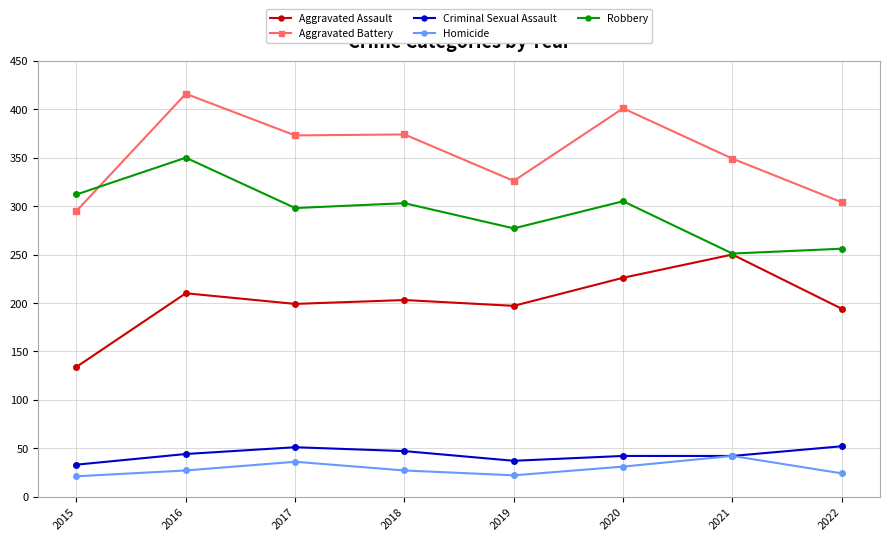

Which series has the widest spread of values?

Aggravated Battery